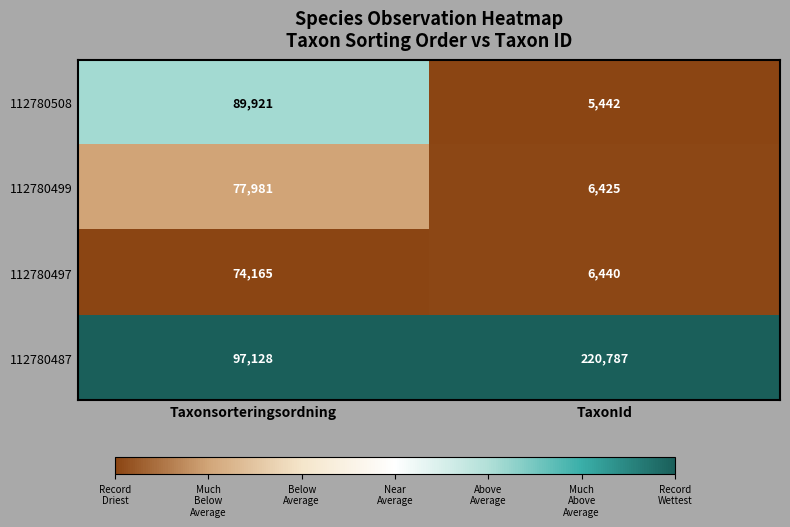

What is the spread (max minus min) of values at TaxonId?

215345